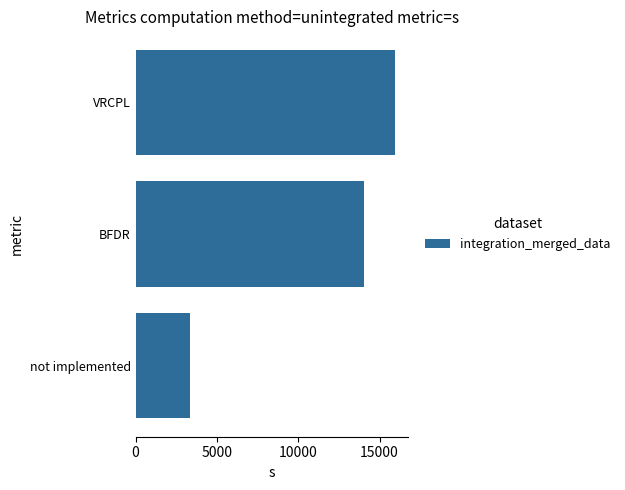

Are the bars grouped side by side (vs. stacked)?

No